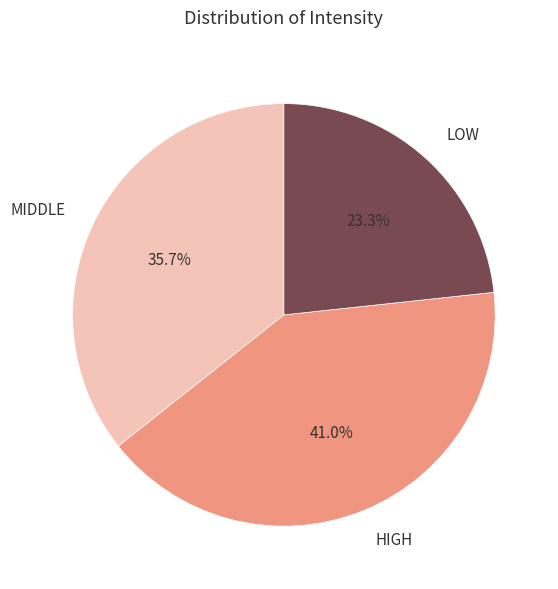

Is the sum of LOW and HIGH greater than half?

Yes